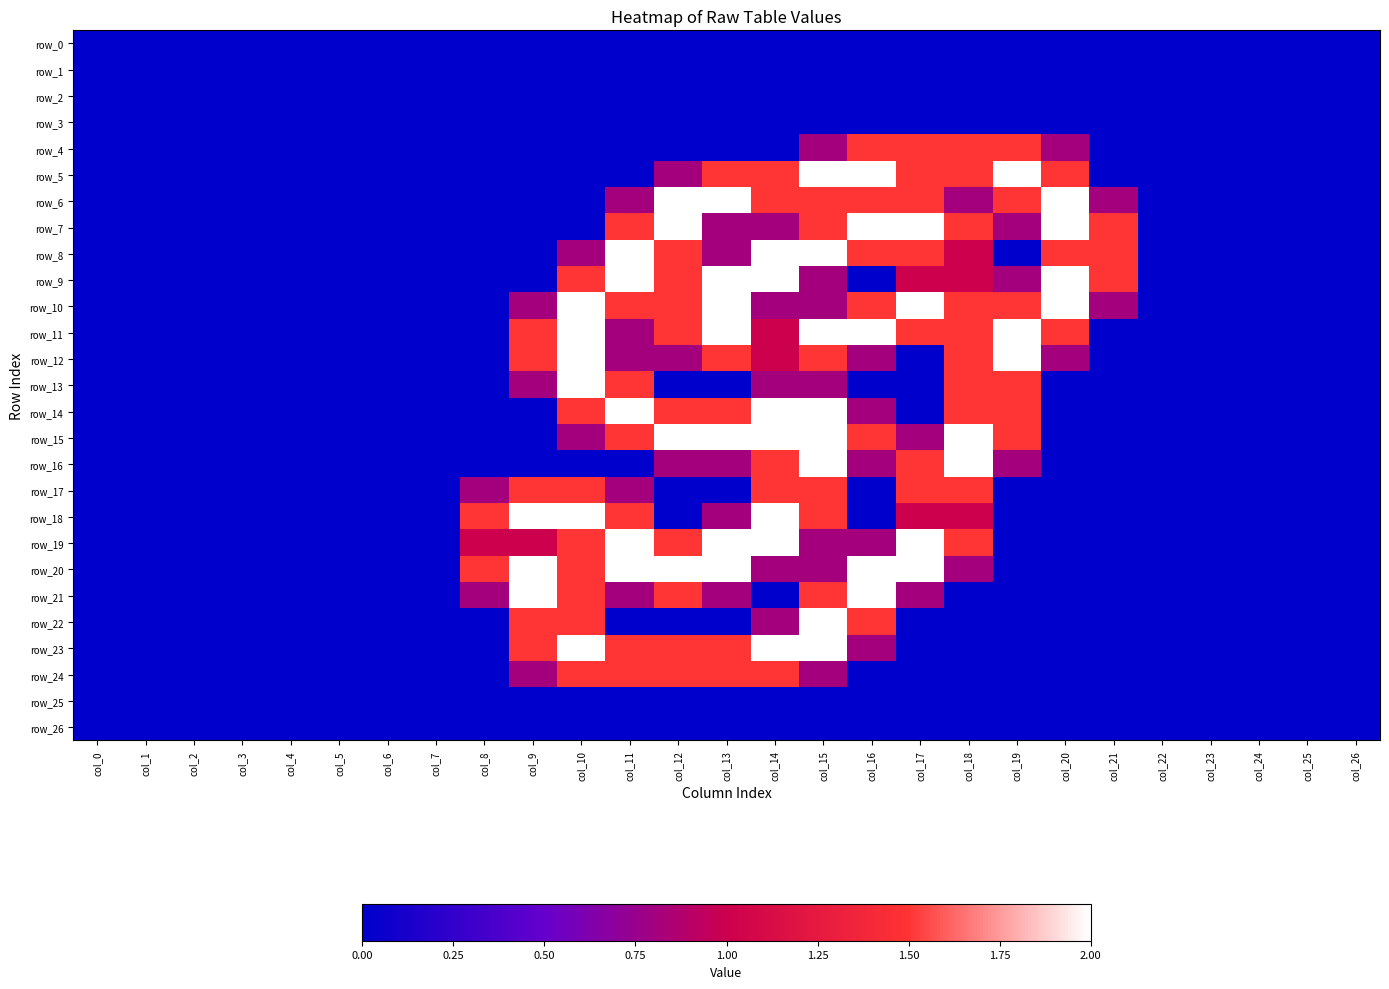

List the labels in order of row_26 value, smallest first.

col_0, col_1, col_2, col_3, col_4, col_5, col_6, col_7, col_8, col_9, col_10, col_11, col_12, col_13, col_14, col_15, col_16, col_17, col_18, col_19, col_20, col_21, col_22, col_23, col_24, col_25, col_26